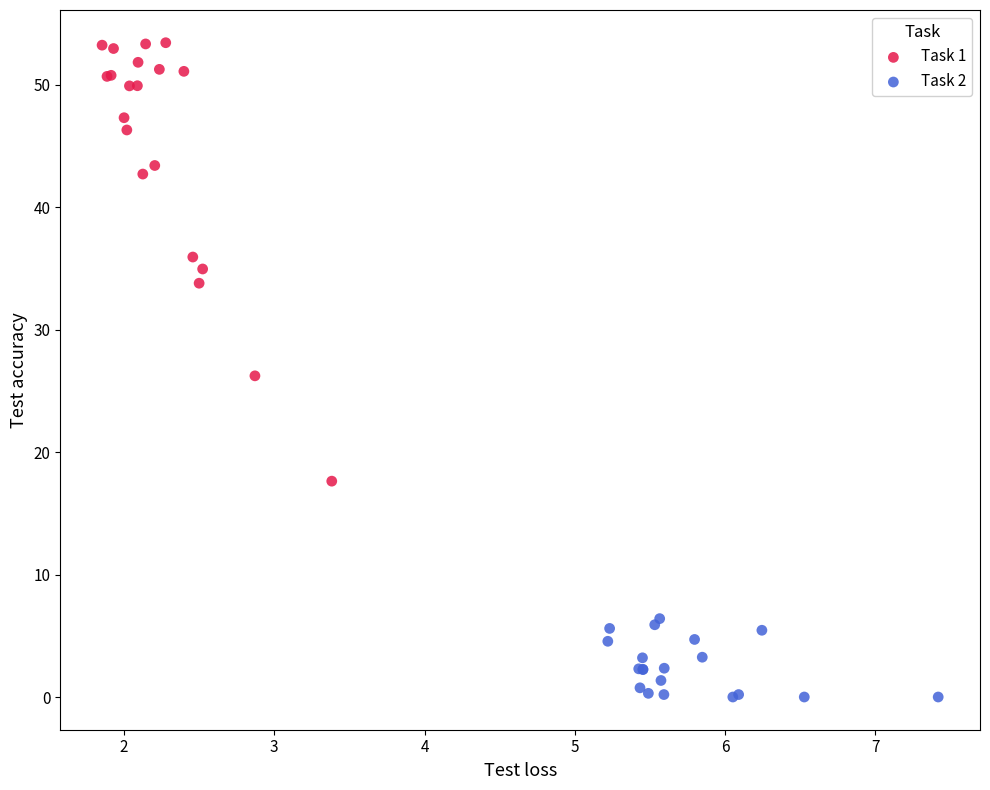

What are all the series names shown in the legend?

Task 1, Task 2